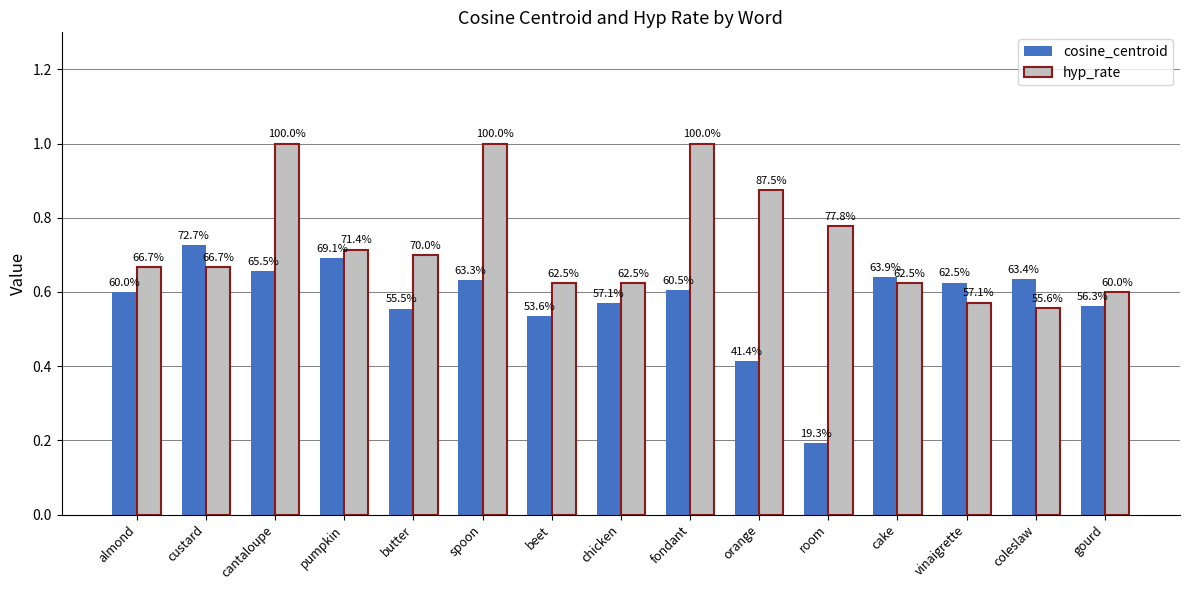

What is the label of the 9th bar from the left?

fondant